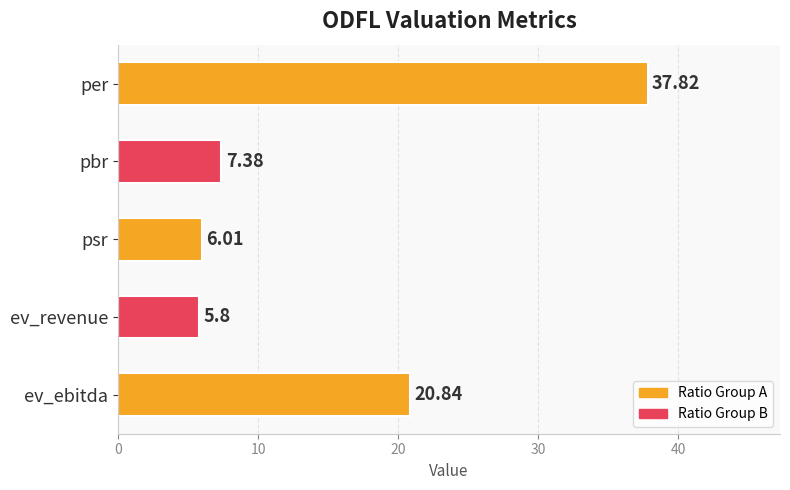

Rank the categories by value from lowest to highest.

ev_revenue, psr, pbr, ev_ebitda, per